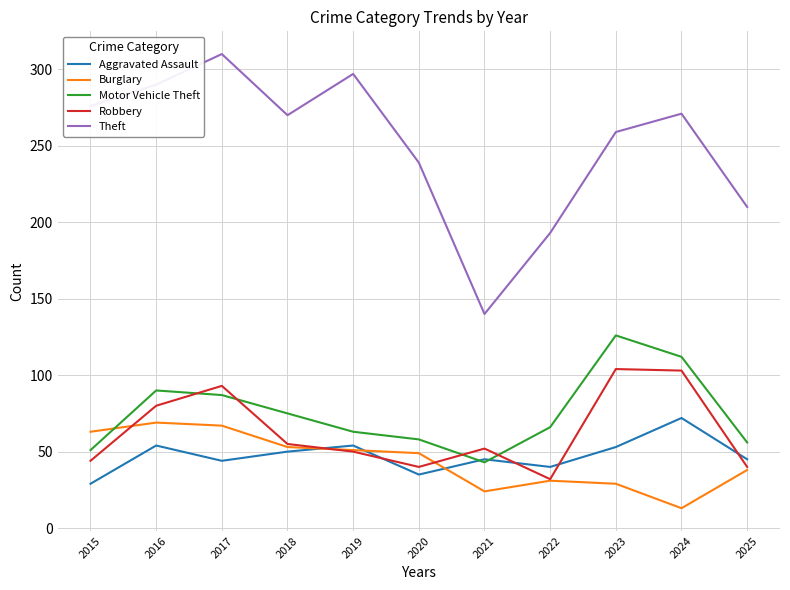

At which category does Aggravated Assault reach its first local valley?

2017